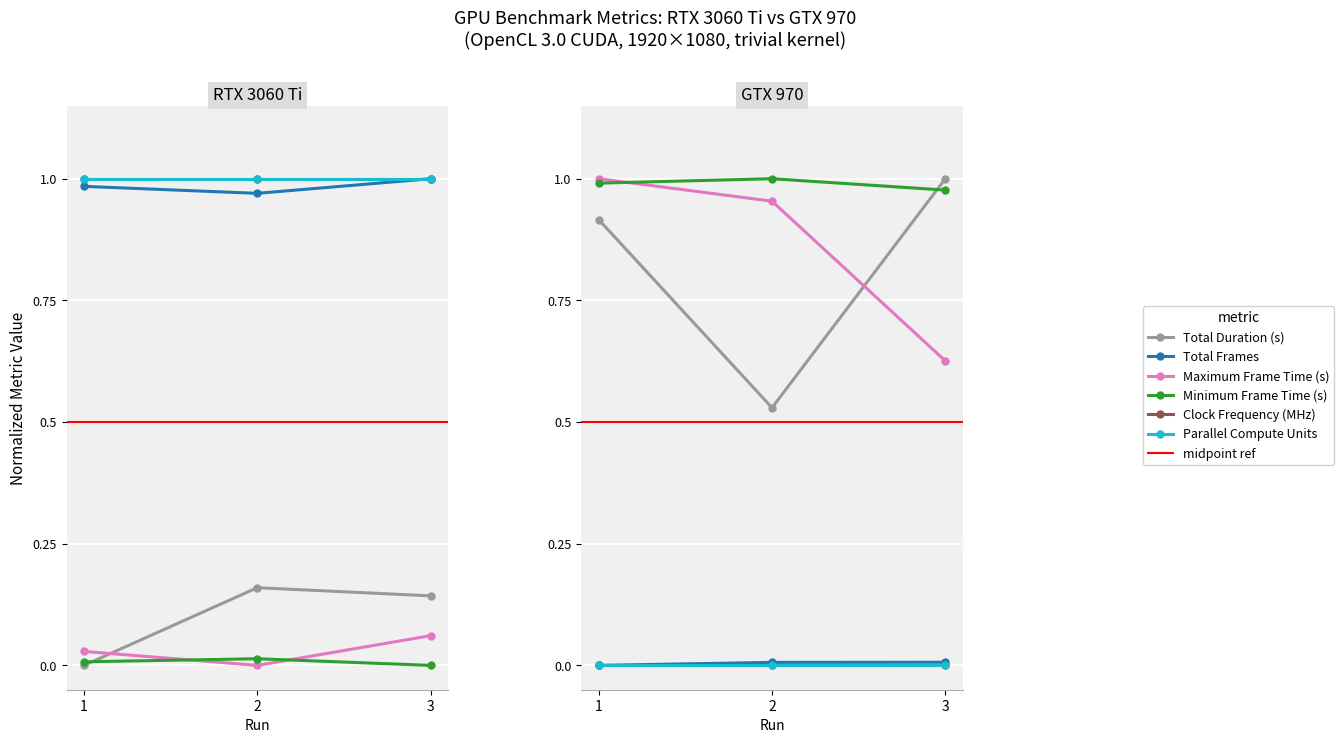

True or false: Minimum Frame Time (s) has a value of 1.0 at 2.

True